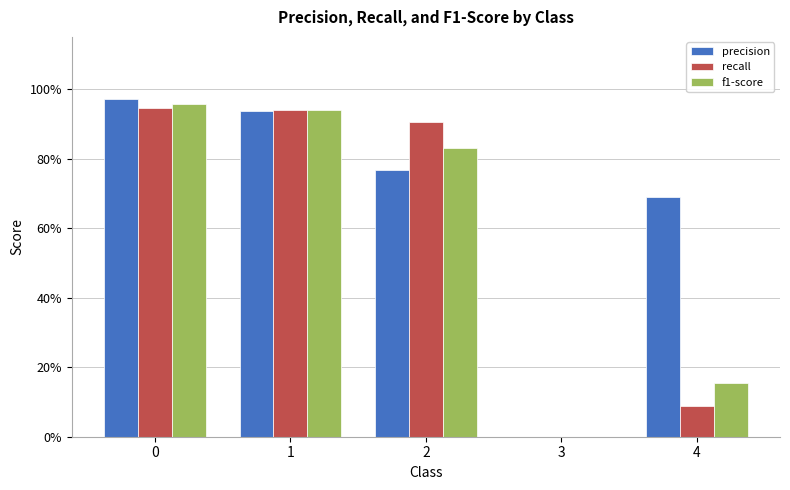

What is the value of the f1-score bar at the 3rd from the left?

0.8